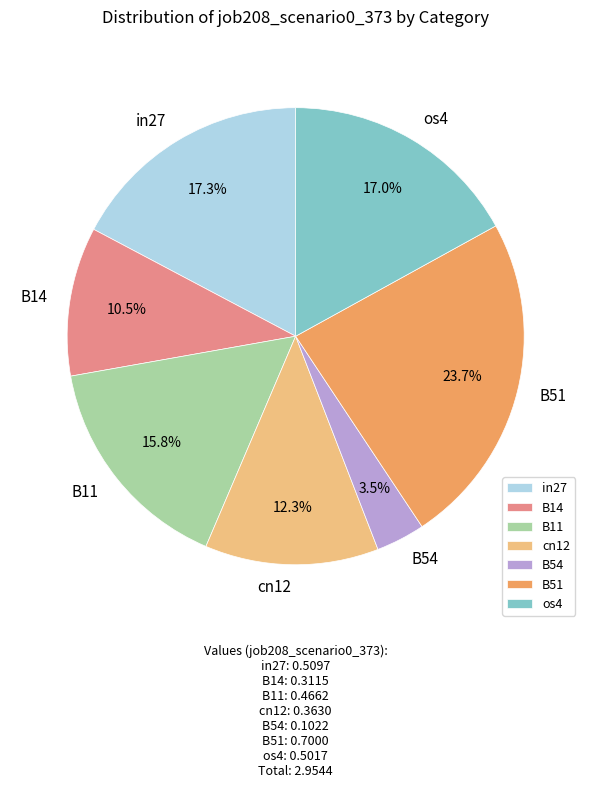

Count the number of slices in the pie.

7